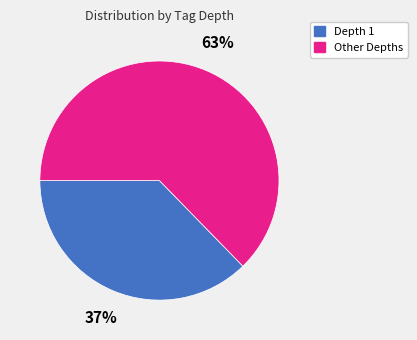

True or false: Depth 1 accounts for 37% of the total.

True